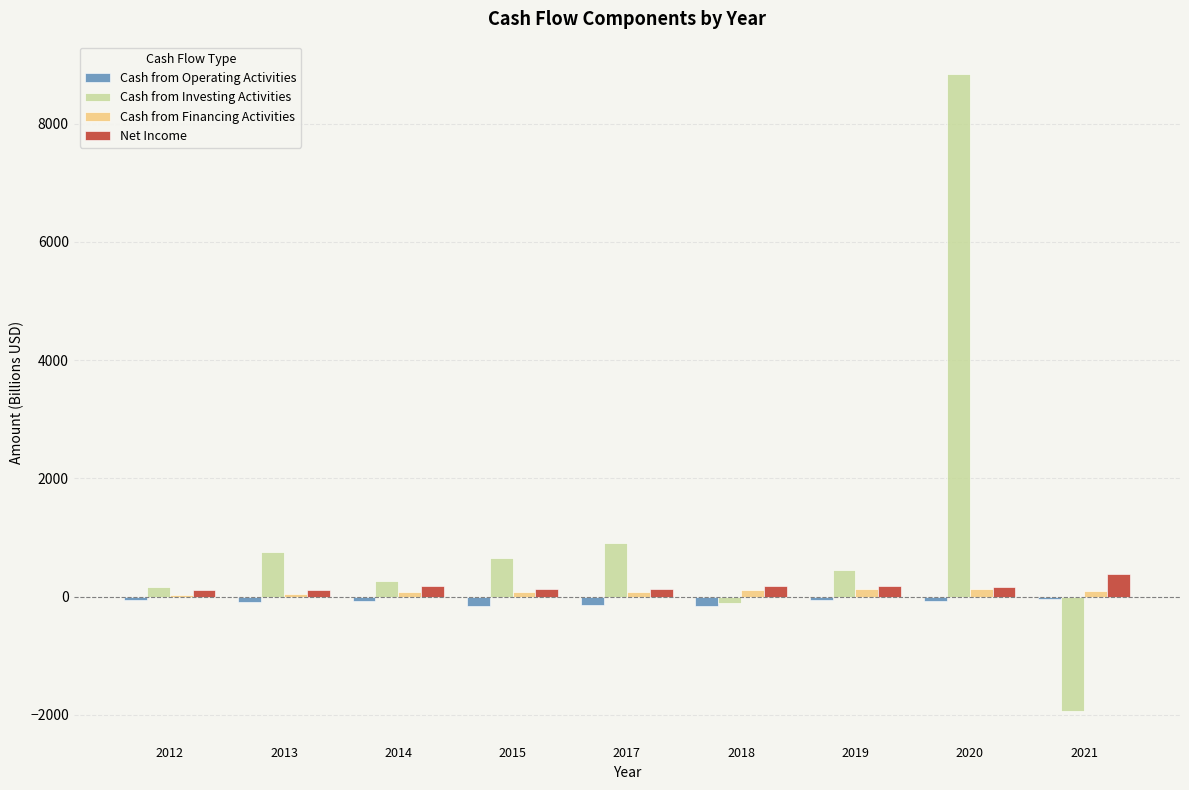

What is the sum of all Cash from Operating Activities values?

-862.2